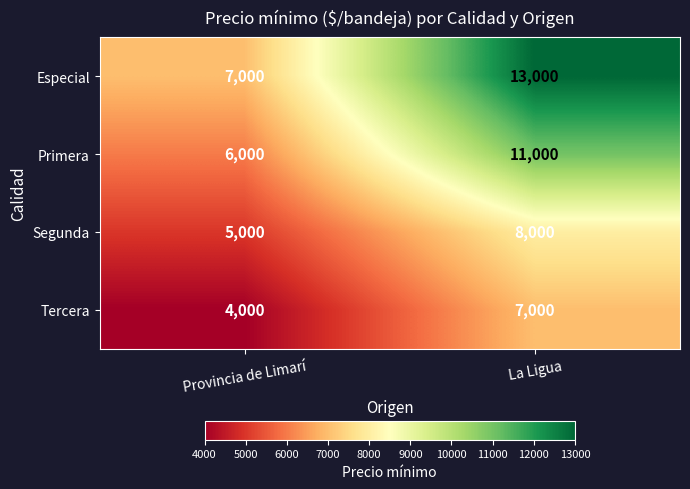

What is the average value of the Primera series?

8500